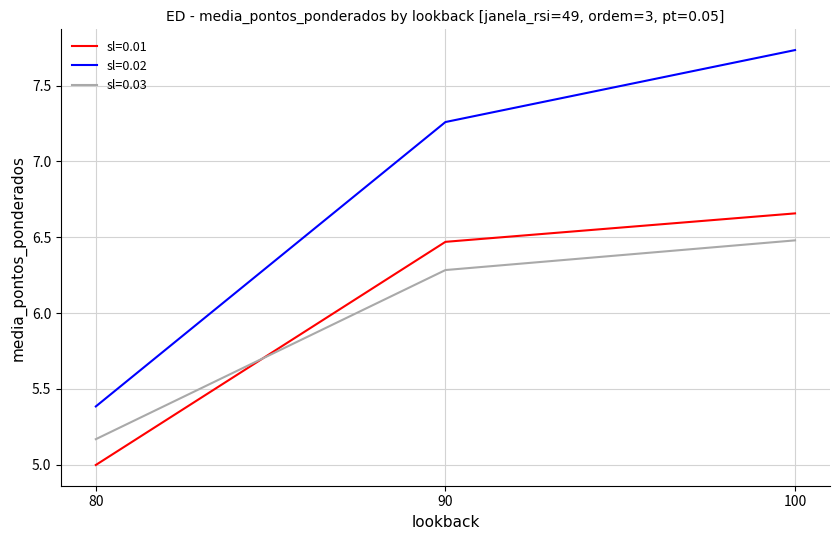

Which label corresponds to the smallest value in the chart?

80